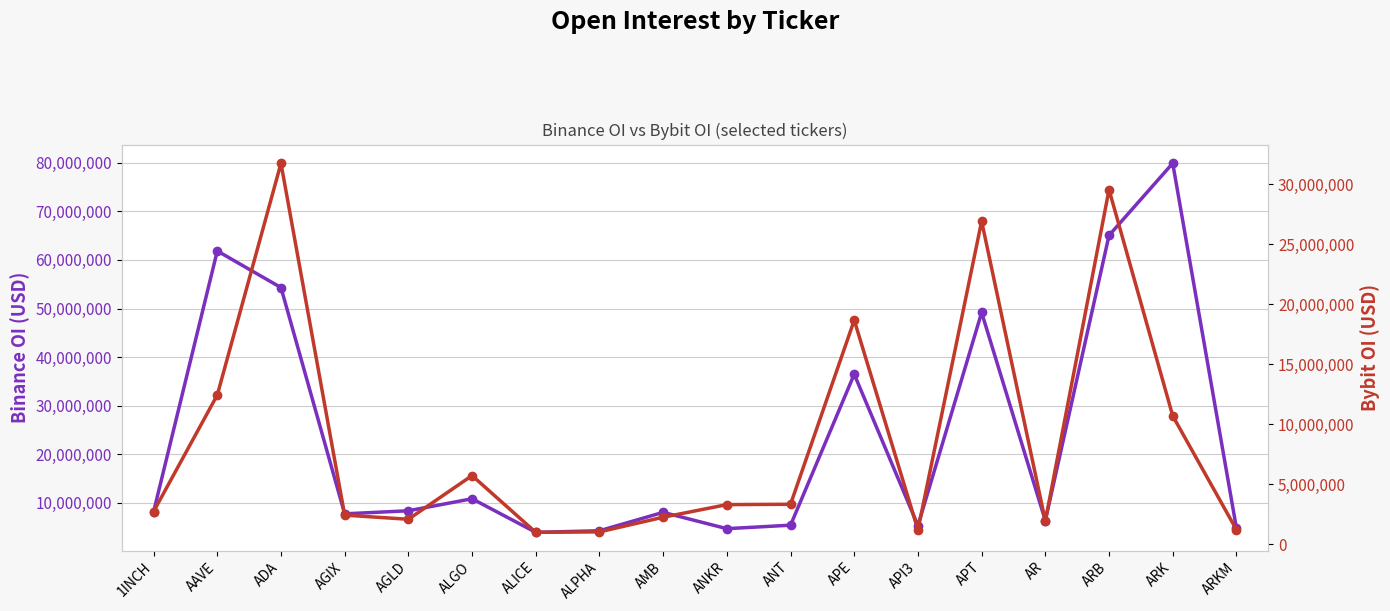

Rank the series at ARB from highest to lowest value.

Binance OI, Bybit OI